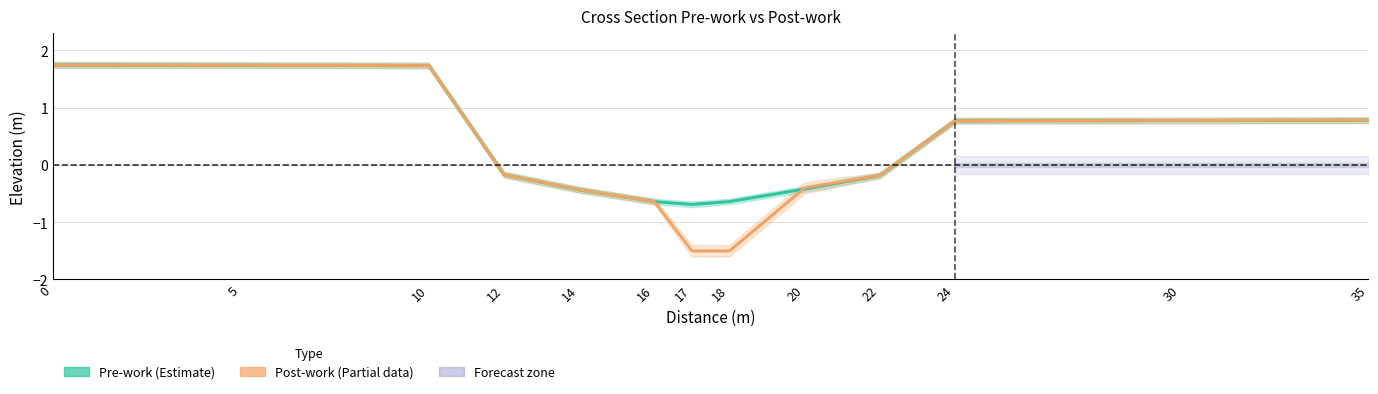

Is it true that Pre-work equals -0.7 at 17?

True